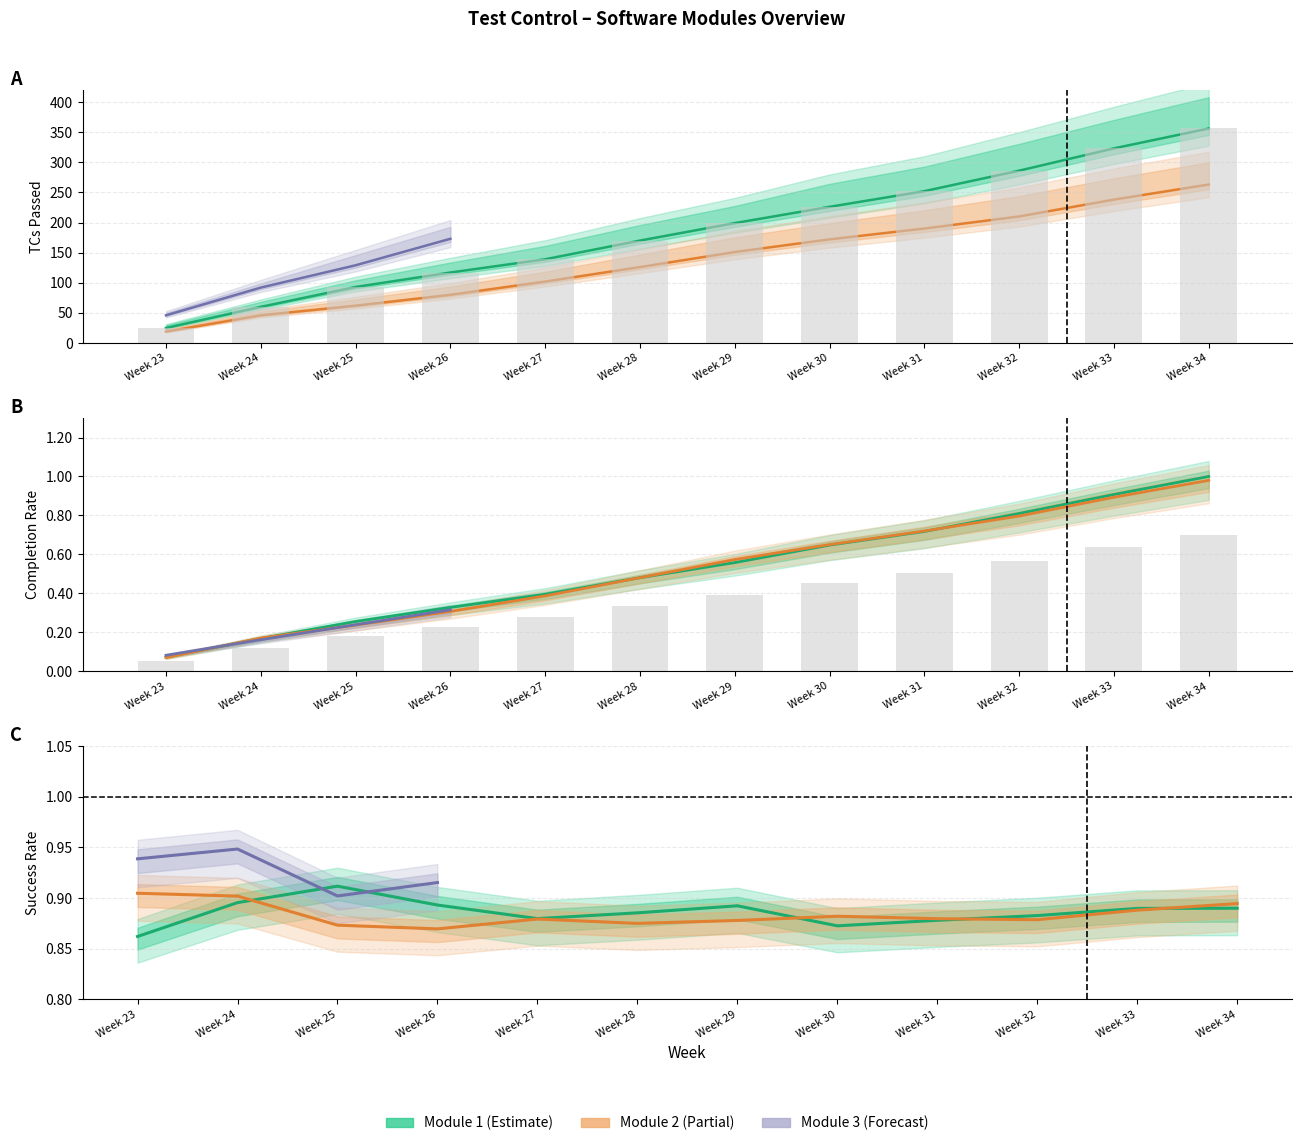

What is the spread (max minus min) of values at Week 32?

285.2